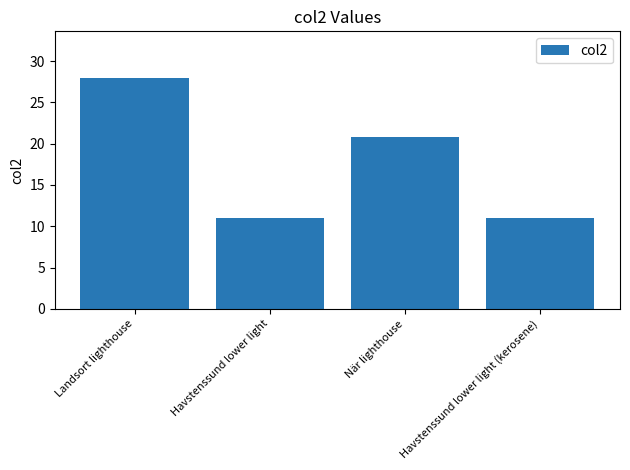

How many data points does each series have?

4